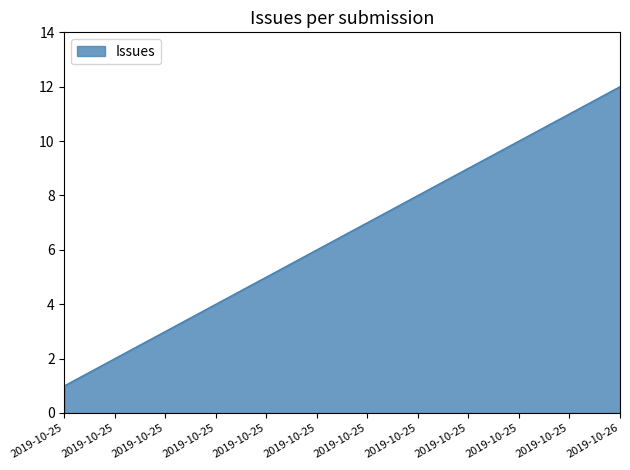

How many lines are shown in the chart?

1